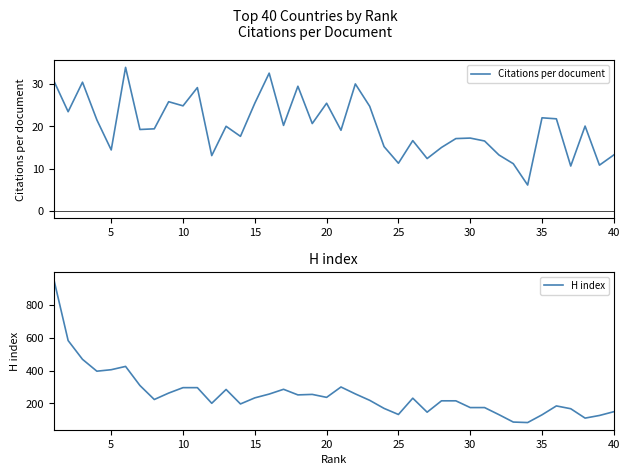

How many lines are shown in the chart?

2